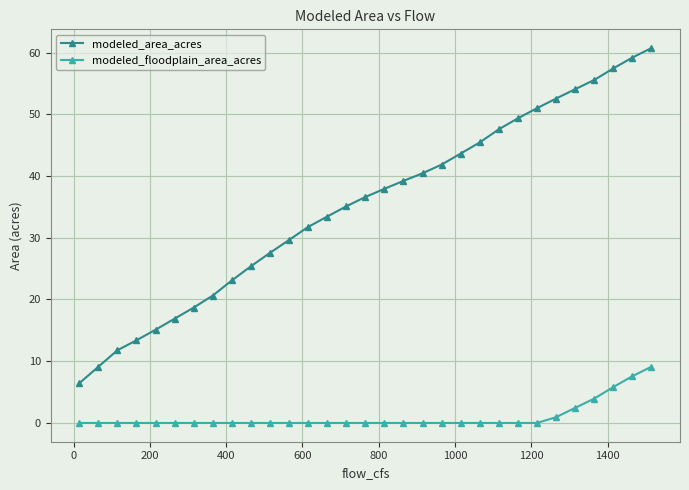

Is this an area chart (filled region under the line)?

No